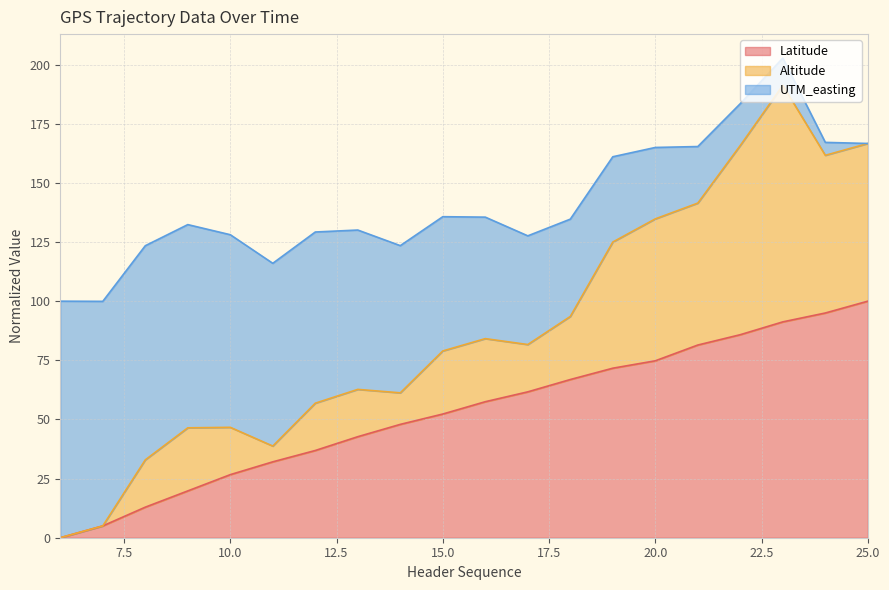

Rank the categories by Latitude value from highest to lowest.

25, 24, 23, 22, 21, 20, 19, 18, 17, 16, 15, 14, 13, 12, 11, 10, 9, 8, 7, 6